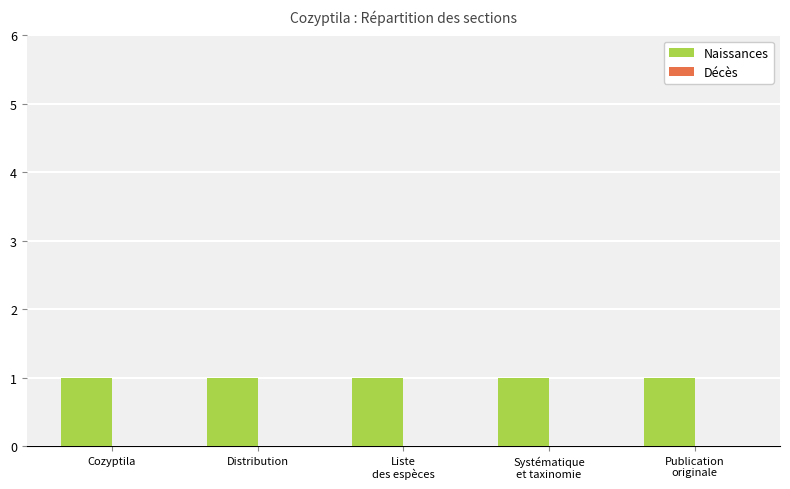

What is the sum of all Naissances values?

5